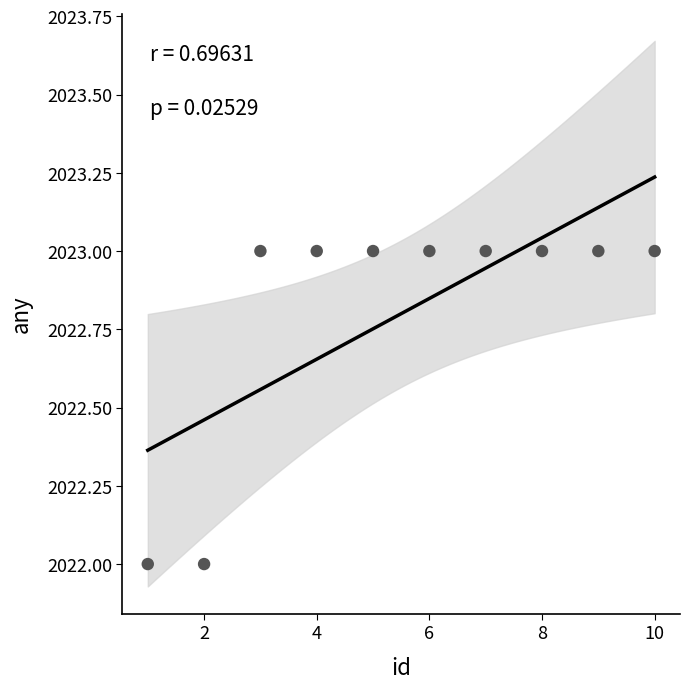

What is the average Y value?

2023